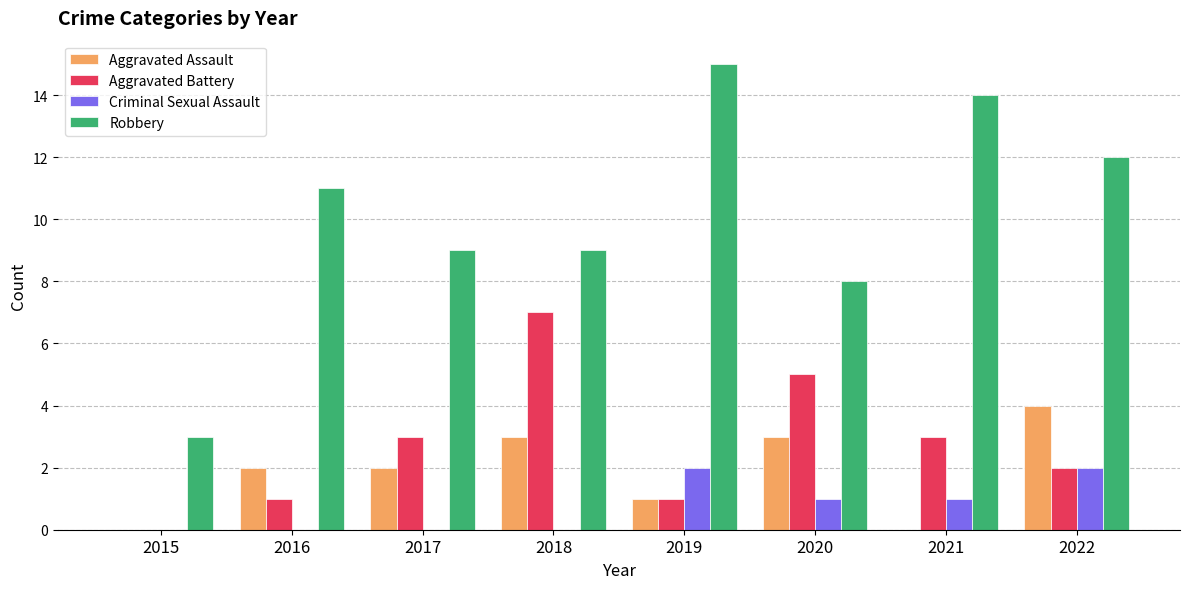

How many groups of bars are there?

8